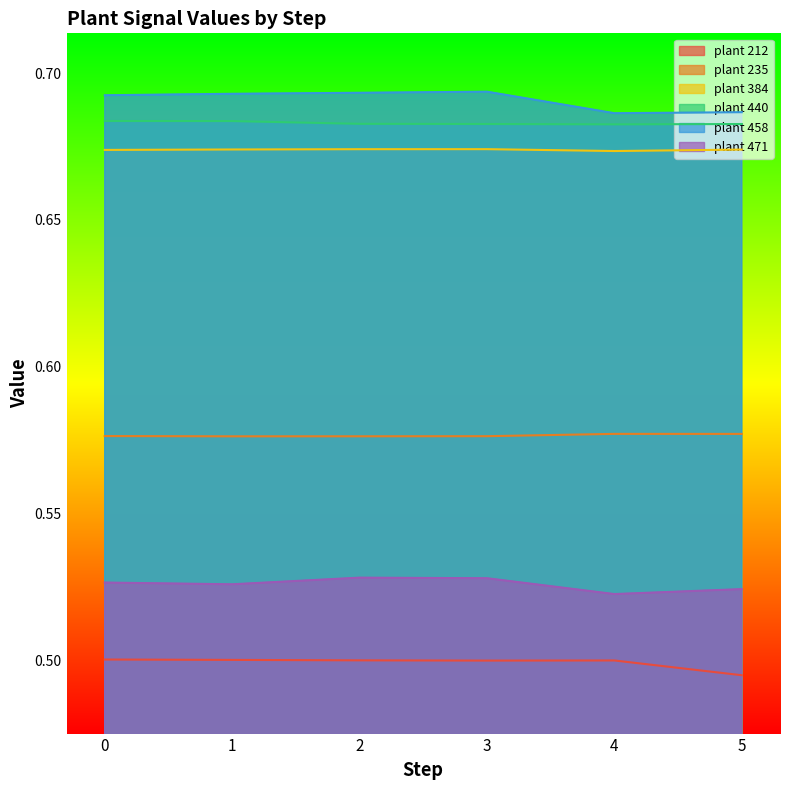

What is the value of the plant 440 point at the 2nd from the left?

0.7